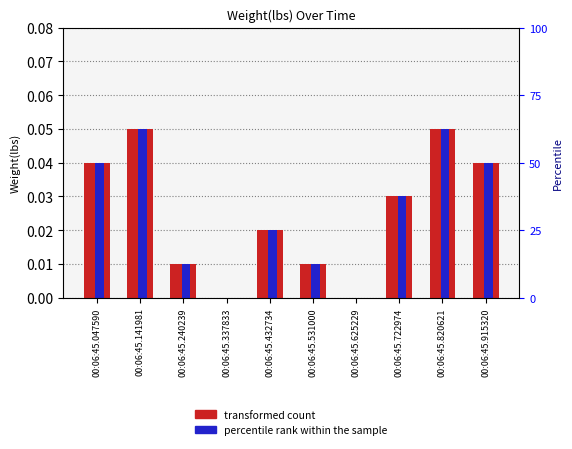

At which label is percentile rank within the sample closest to 0?

00:06:45.337833